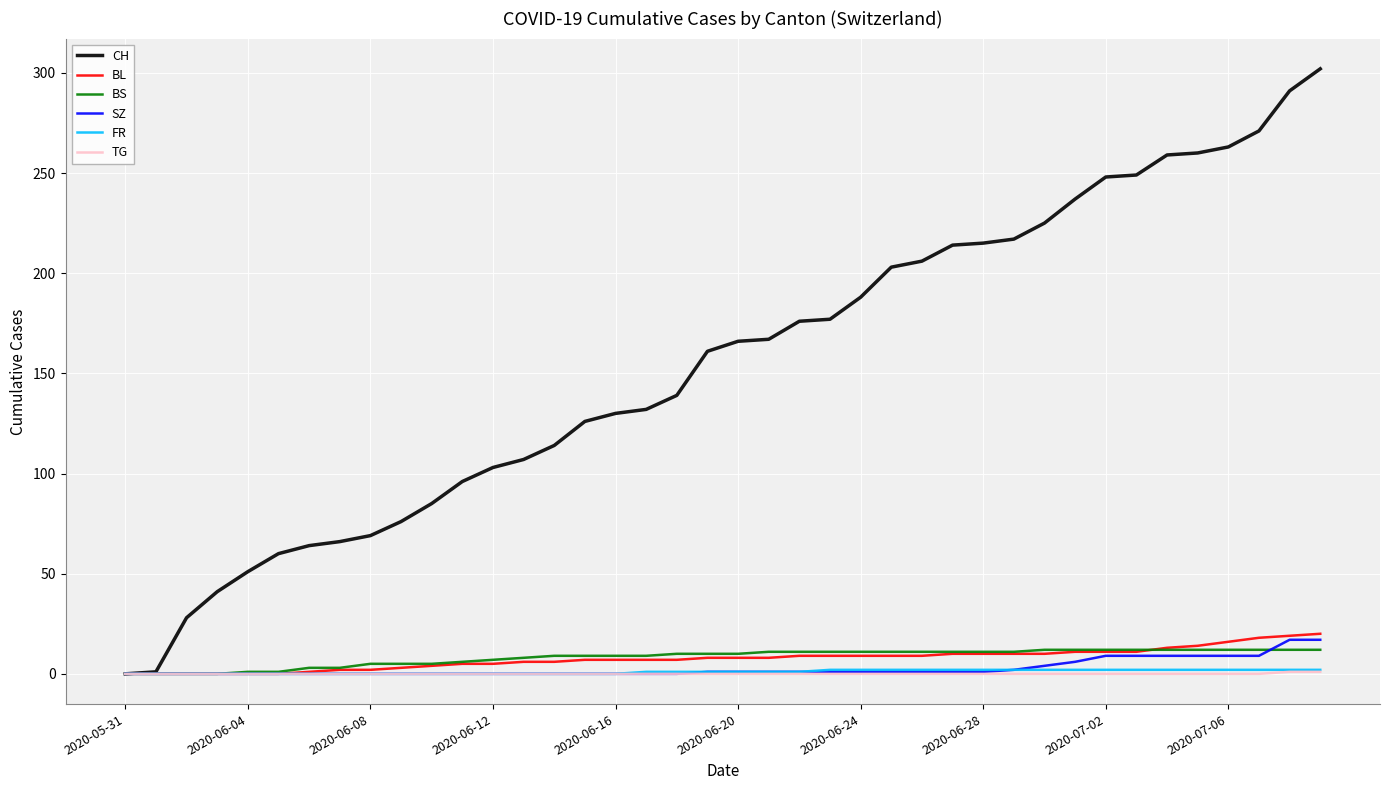

Which series has the widest spread of values?

CH